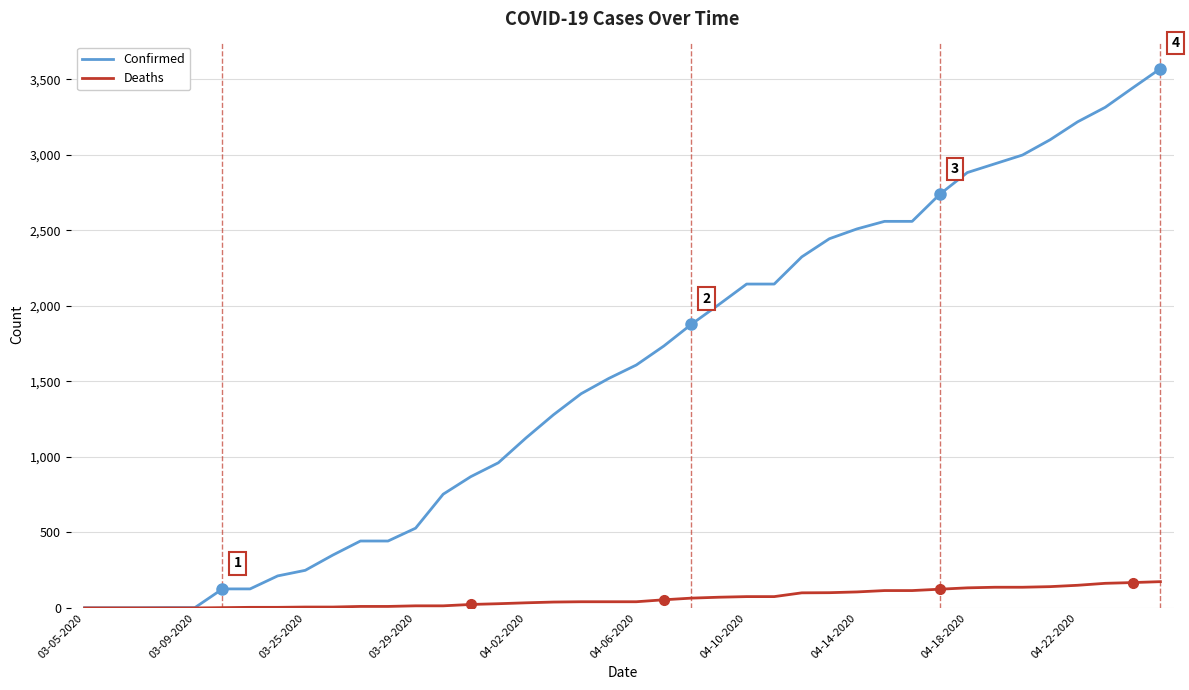

Which series has the largest total across all categories?

Confirmed